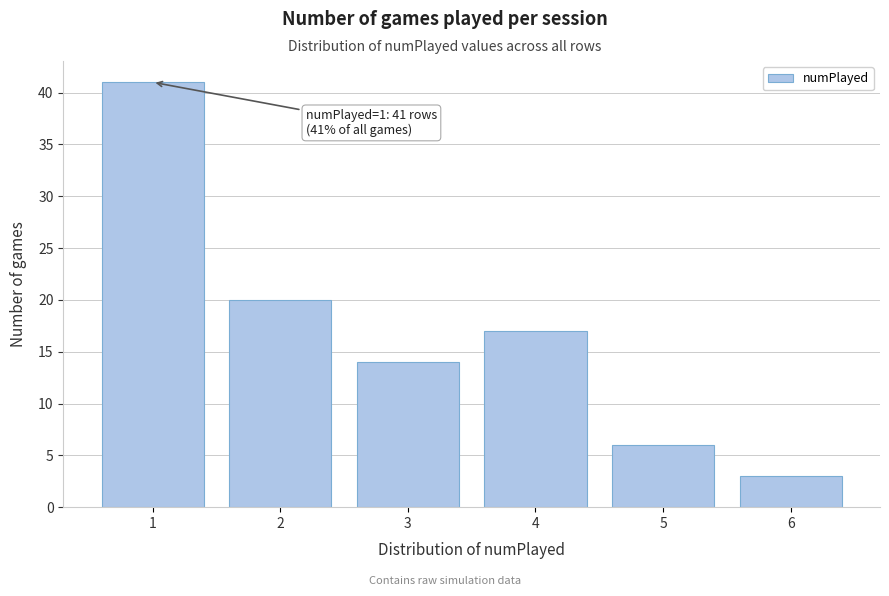

Reading right to left, list all the values displayed in this chart.

3	6	17	14	20	41